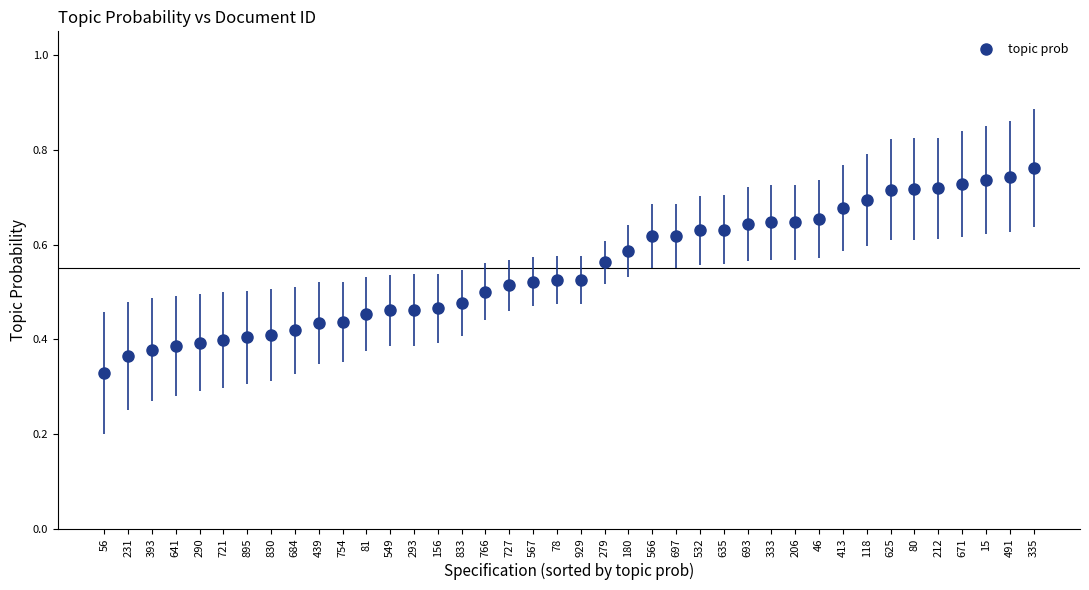

How many points are shown in the scatter plot?

40